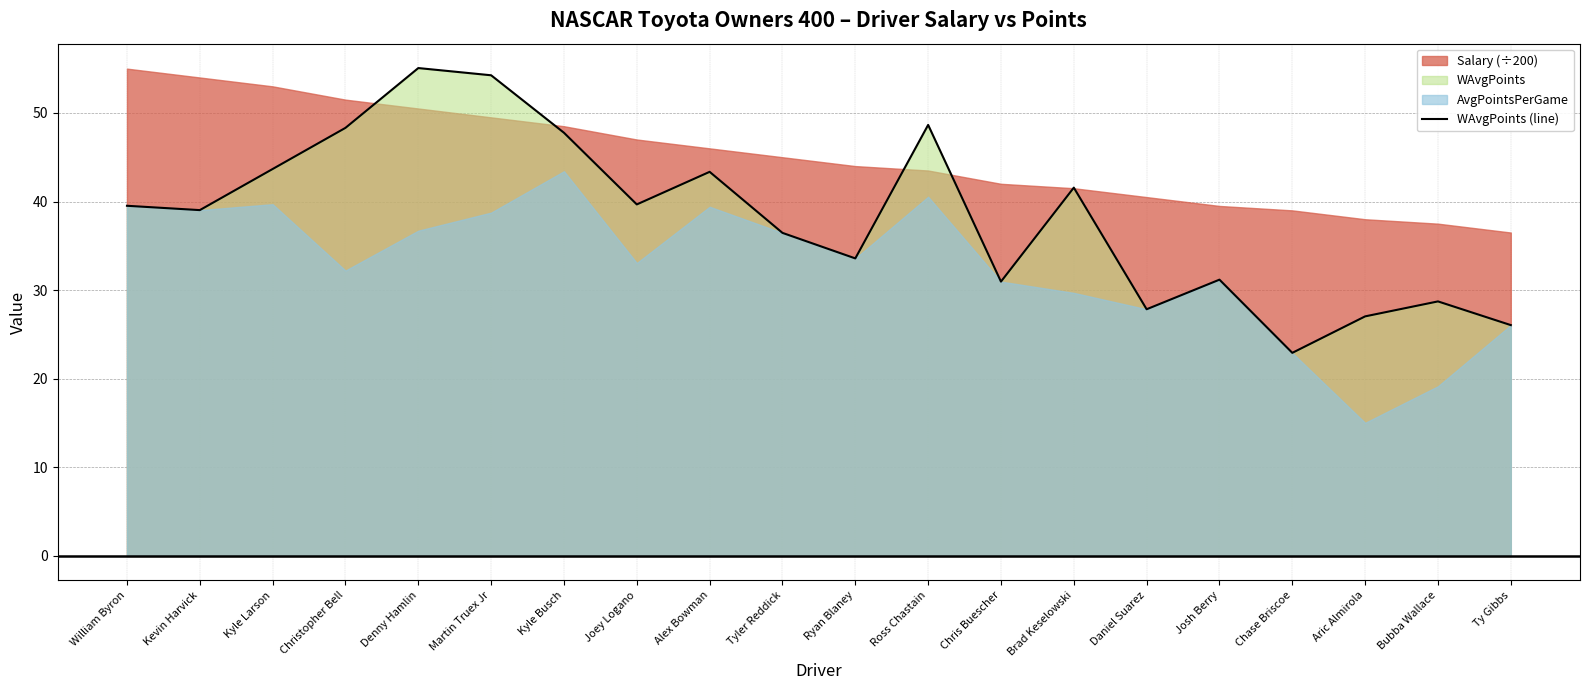

Rank the categories by value from highest to lowest.

Denny Hamlin, Martin Truex Jr, Ross Chastain, Christopher Bell, Kyle Busch, Kyle Larson, Alex Bowman, Brad Keselowski, Joey Logano, William Byron, Kevin Harvick, Tyler Reddick, Ryan Blaney, Josh Berry, Chris Buescher, Bubba Wallace, Daniel Suarez, Aric Almirola, Ty Gibbs, Chase Briscoe